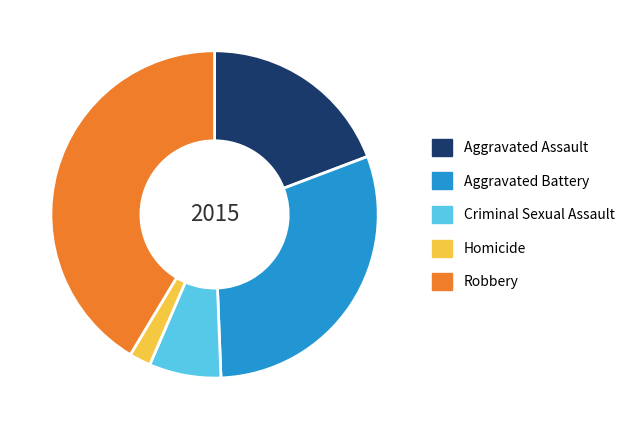

Which slice is the smallest?

Homicide